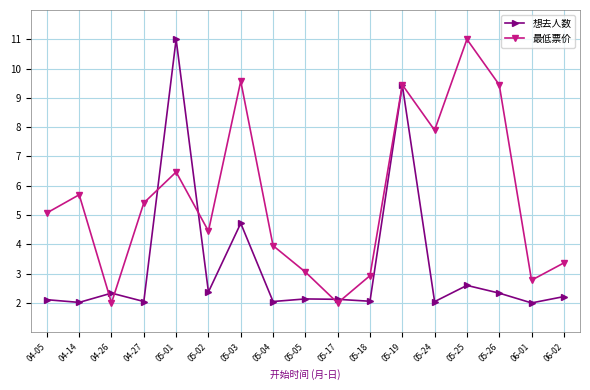

How many lines are shown in the chart?

2